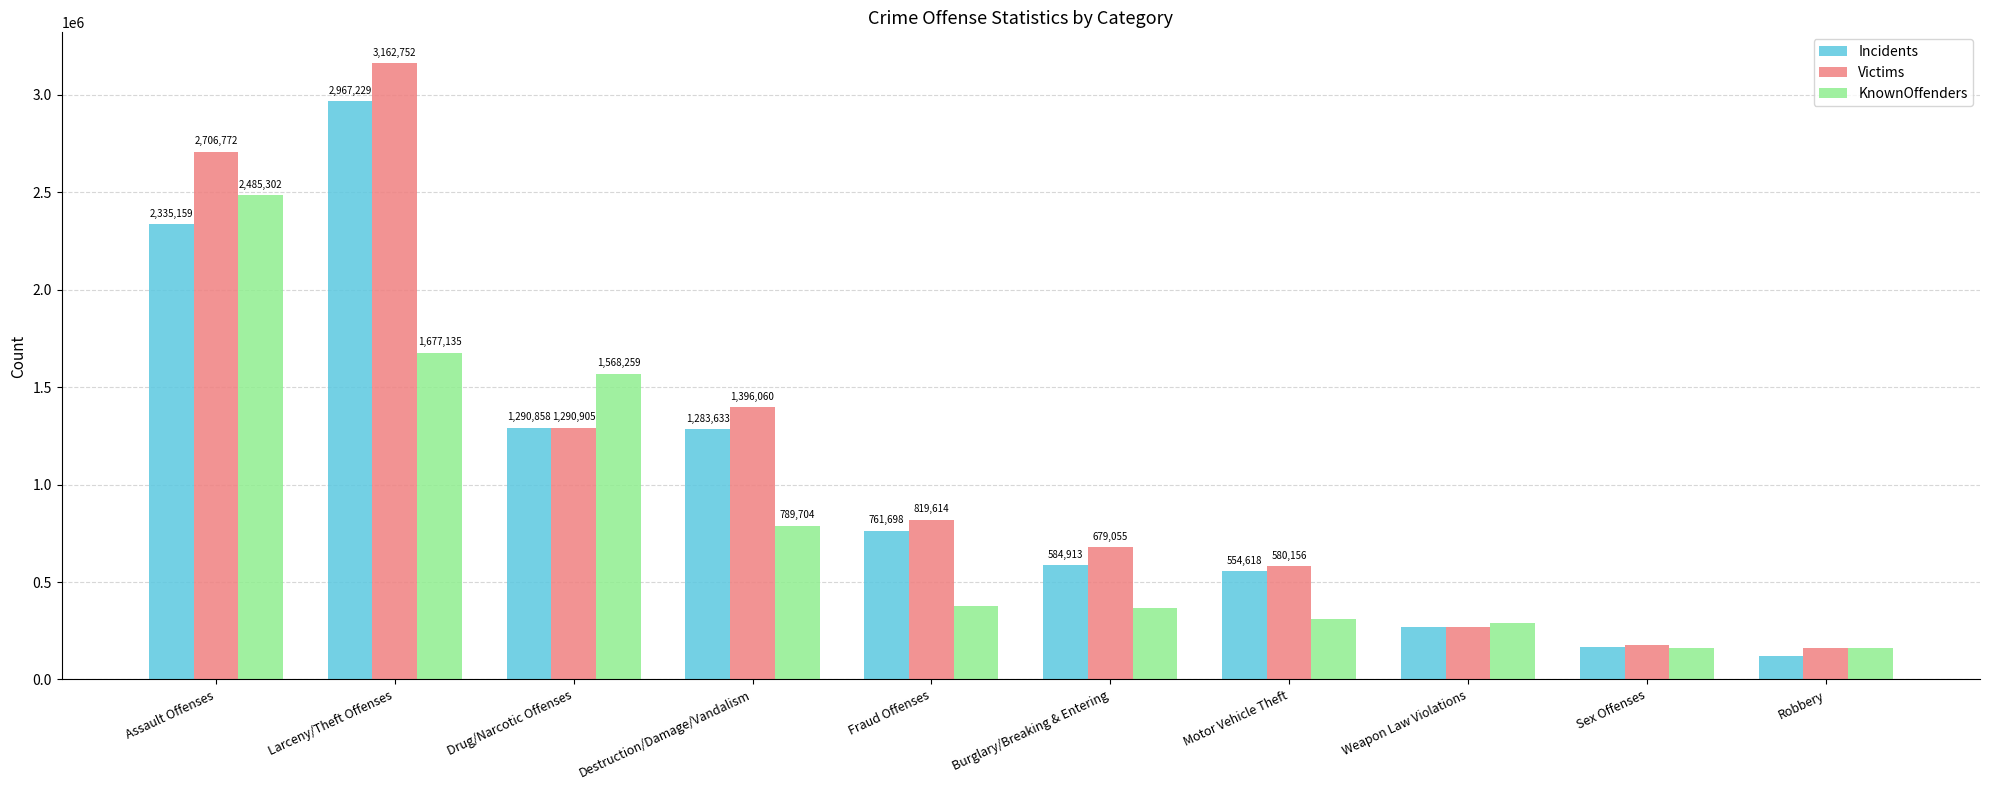

What is the difference between the highest and lowest values at Motor Vehicle Theft?

271948